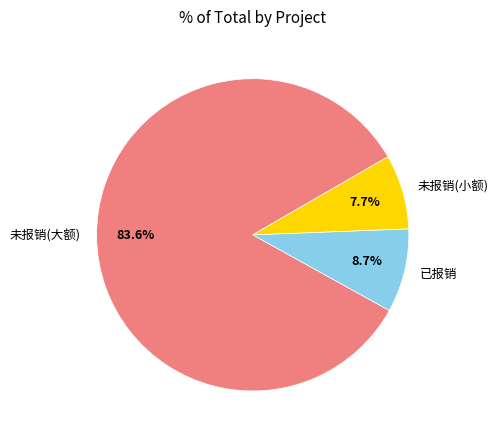

Combined, do 未报销(大额) and 已报销 account for over 50%?

Yes